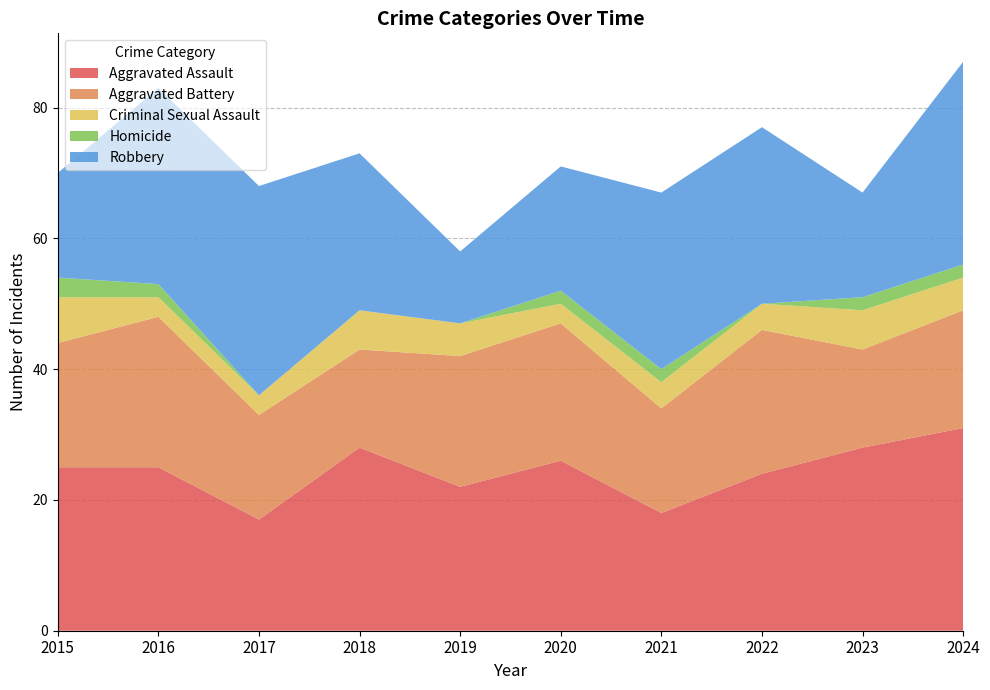

Reading left to right, extract all data points from this chart.

Aggravated Assault: 25	25	17	28	22	26	18	24	28	31
Aggravated Battery: 19	23	16	15	20	21	16	22	15	18
Criminal Sexual Assault: 7	3	3	6	5	3	4	4	6	5
Homicide: 3	2	0	0	0	2	2	0	2	2
Robbery: 16	30	32	24	11	19	27	27	16	31